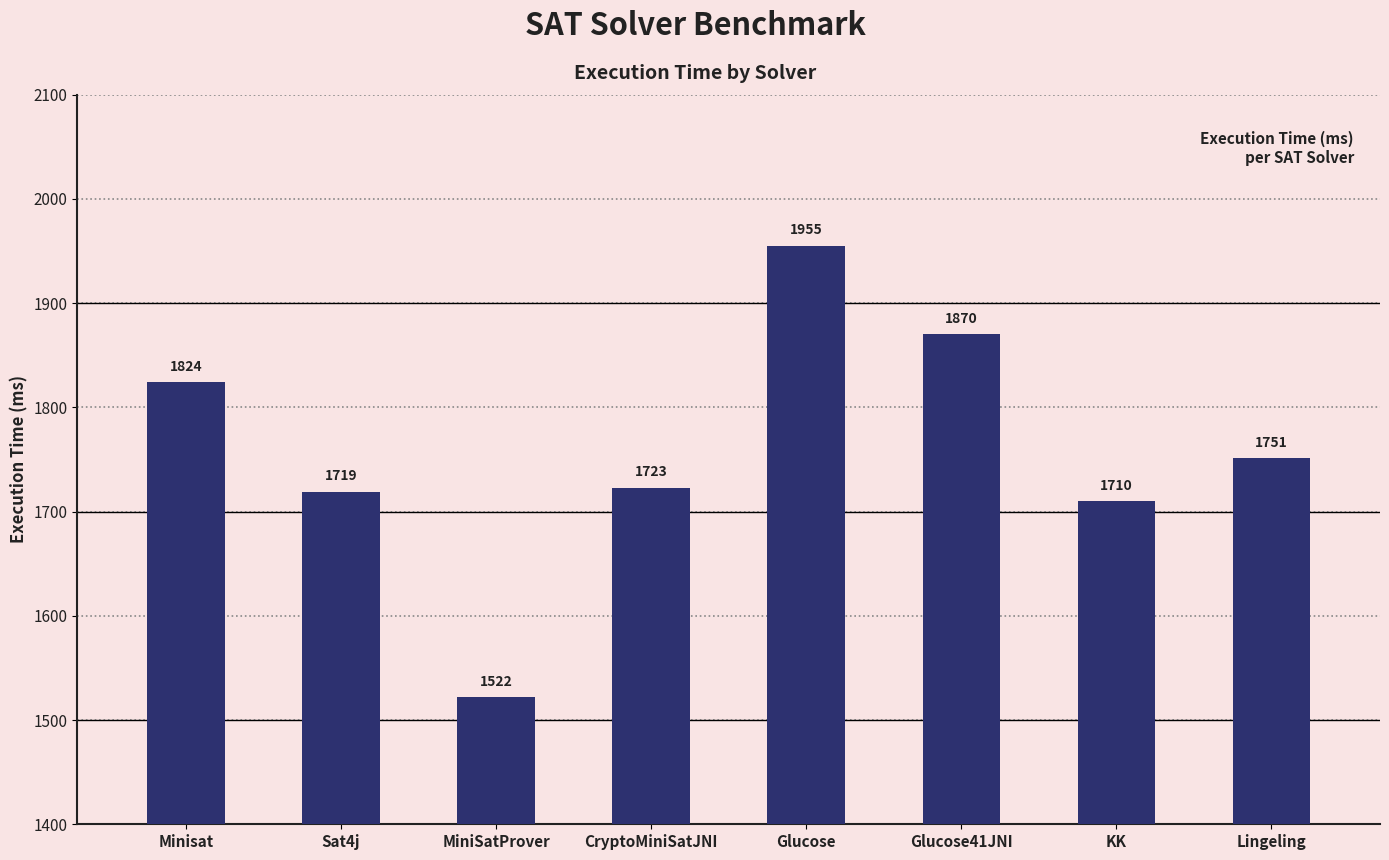

Reading right to left, extract all data points from this chart.

Lingeling=1751	KK=1710	Glucose41JNI=1870	Glucose=1955	CryptoMiniSatJNI=1723	MiniSatProver=1522	Sat4j=1719	Minisat=1824